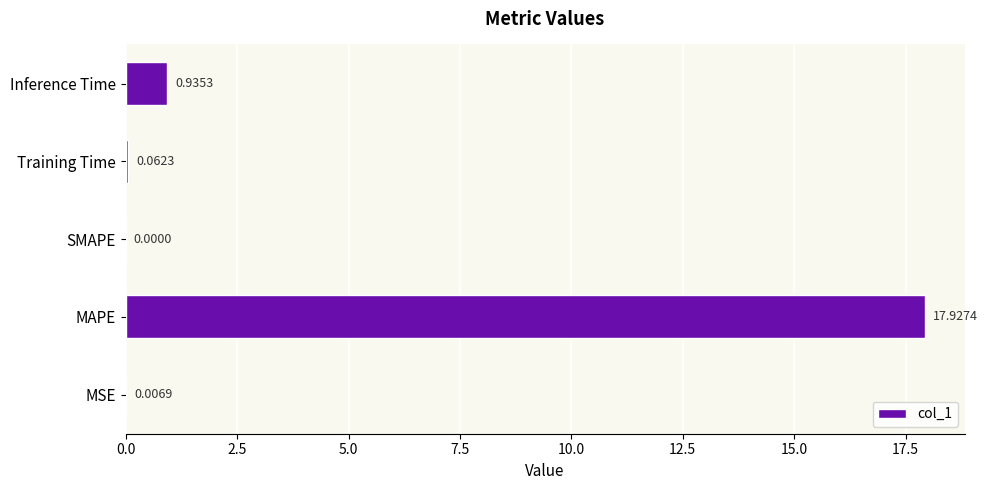

What is the maximum value shown in the chart?

17.9